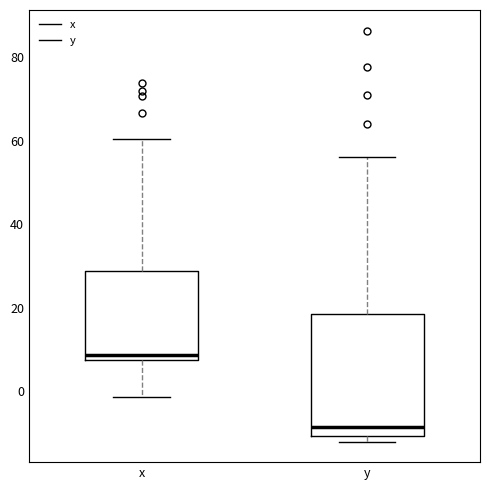

Which box's median line is the highest?

x